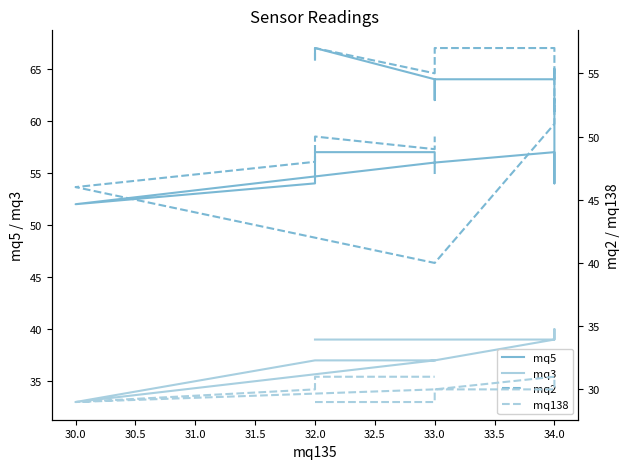

What is the label of the 17th point from the left?

34.0